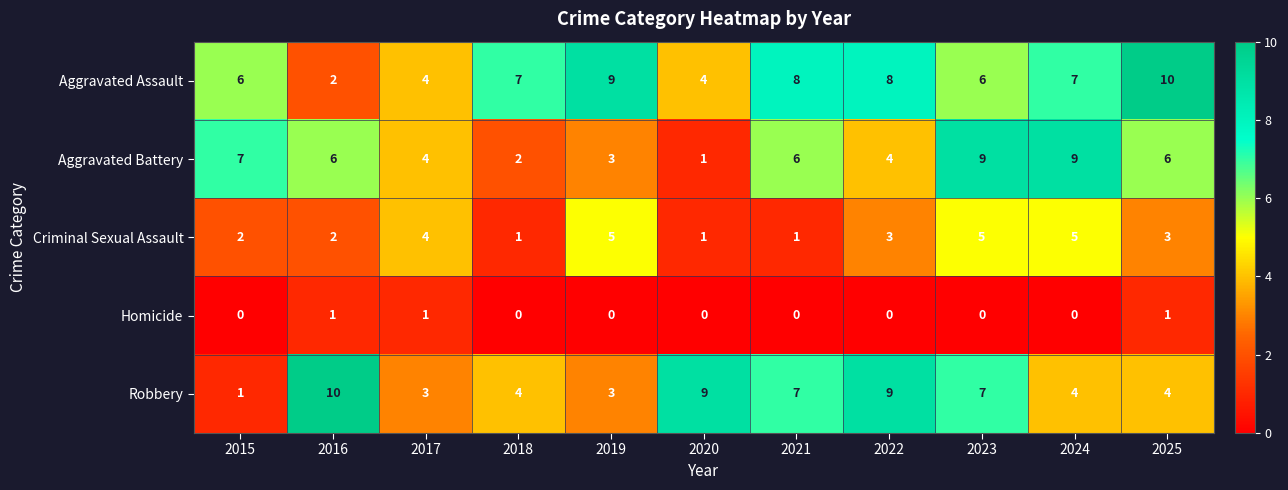

At which category is the sum across all series the highest?

2023